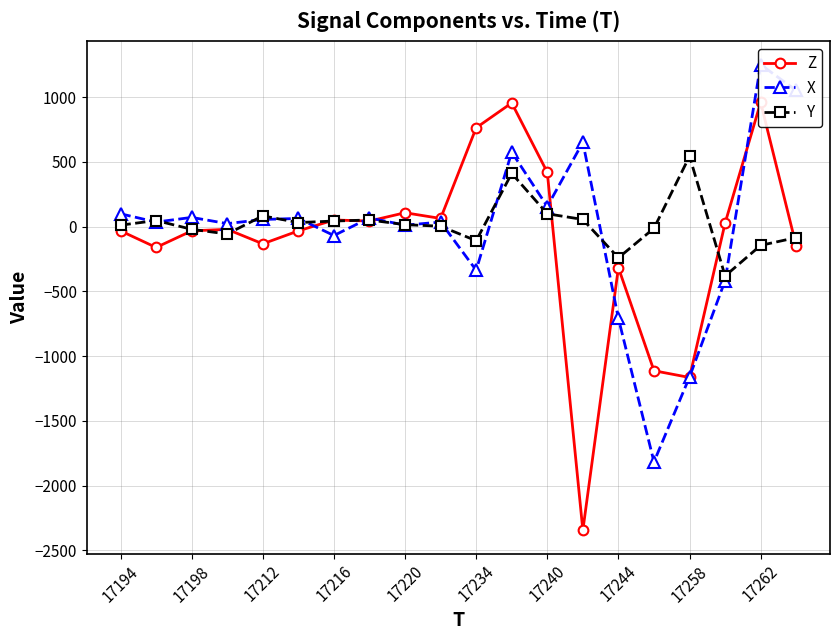

What is the highest value of the X series?

1252